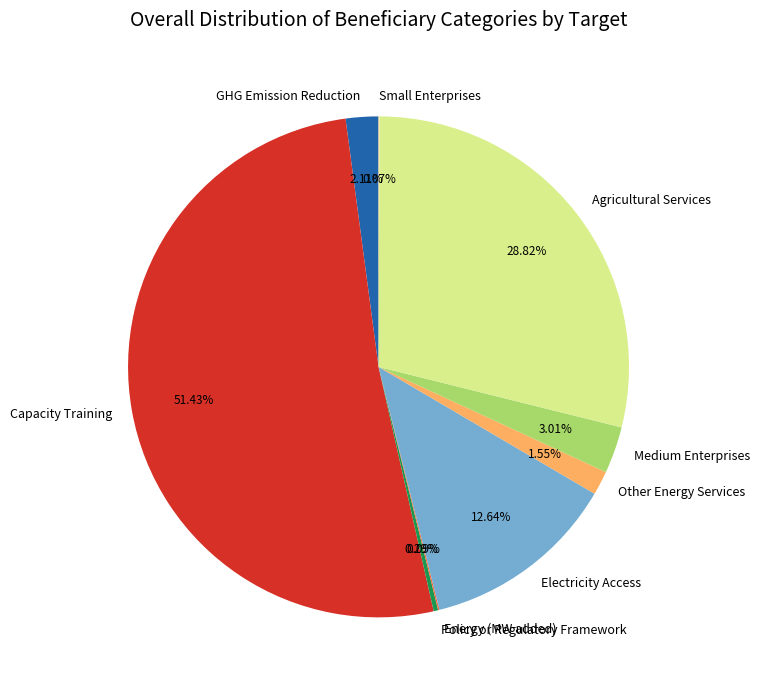

True or false: Other Energy Services accounts for 2% of the total.

True